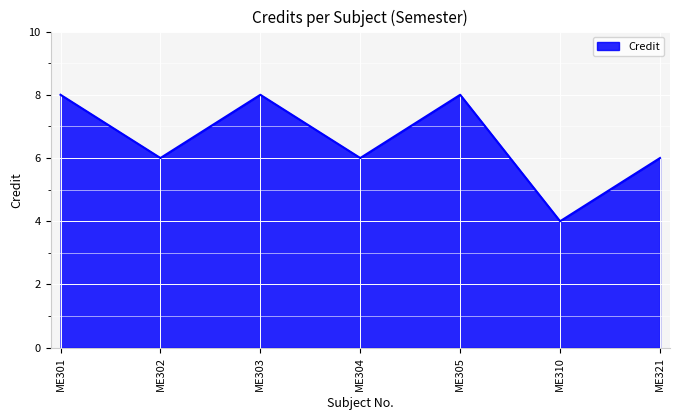

What is the average value?

7